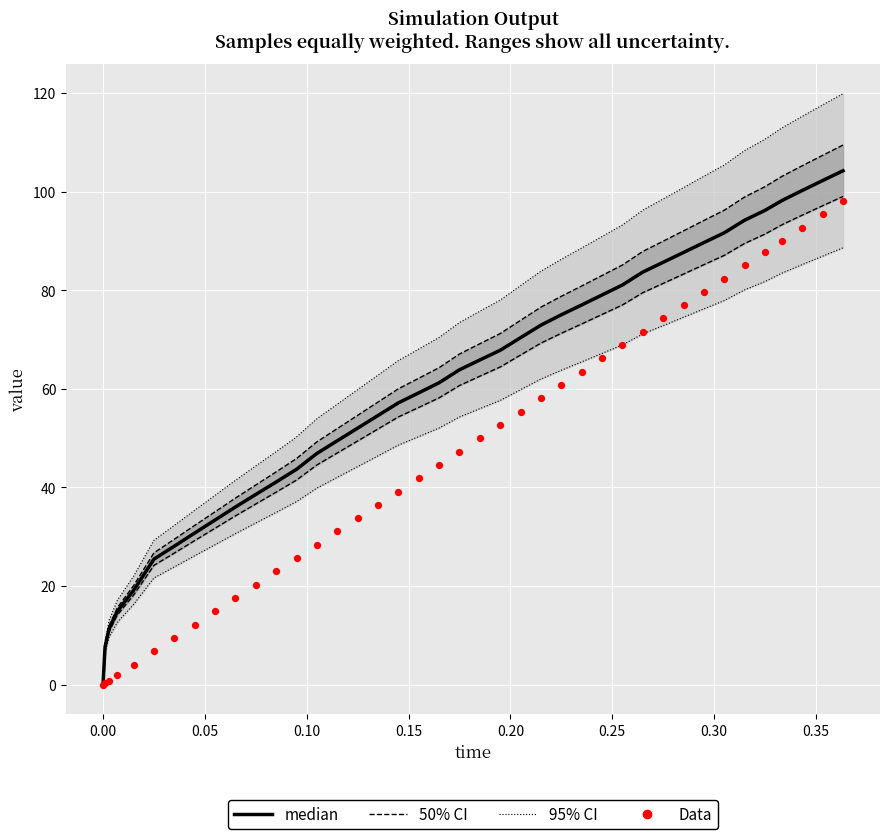

Which series has the largest total across all categories?

95% CI